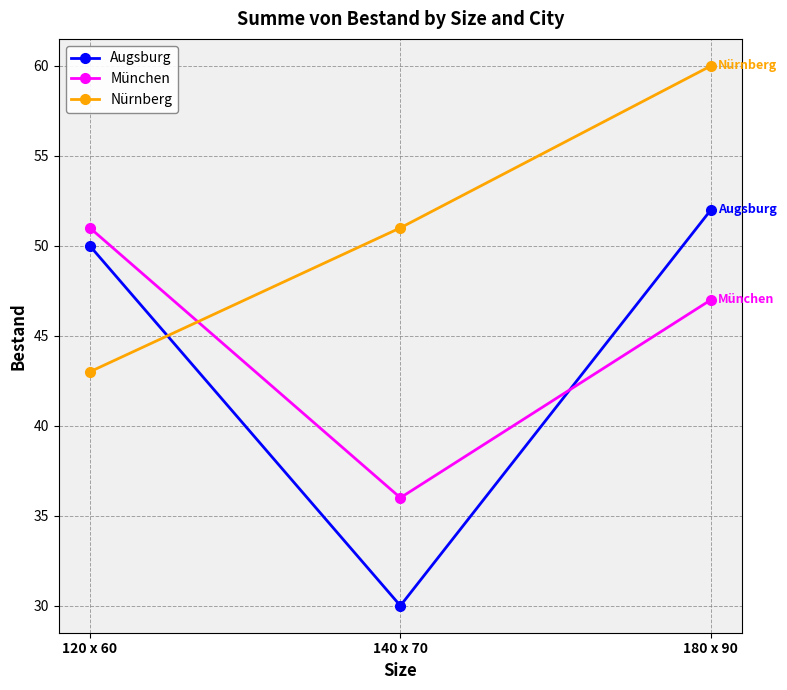

What is the lowest value of the Nürnberg series?

43